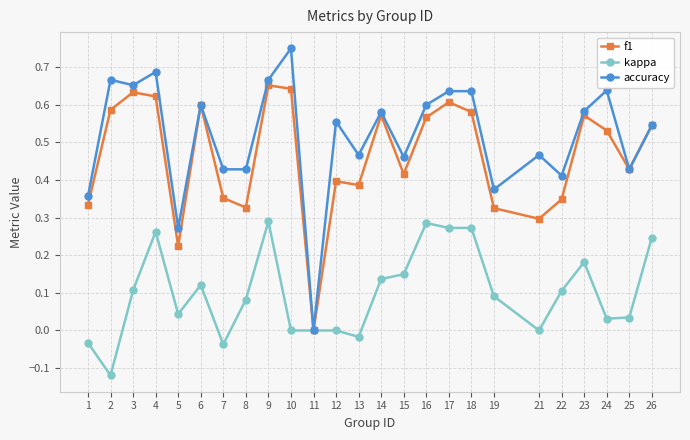

Is the value of f1 at 5 greater than the value of accuracy at 4?

No